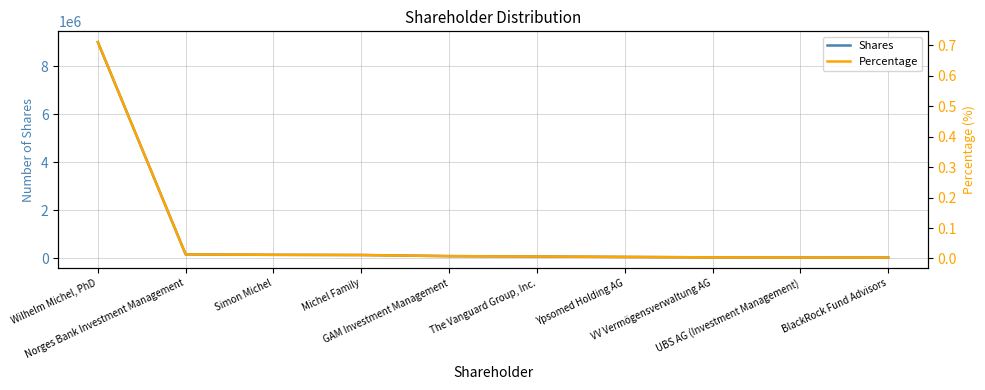

Reading left to right, what are all the values shown in this chart?

Shares: Wilhelm Michel, PhD=8993534.0	Norges Bank Investment Management=168356.0	Simon Michel=150920.0	Michel Family=142959.0	GAM Investment Management=96555.0	The Vanguard Group, Inc.=79890.0	Ypsomed Holding AG=63242.0	VV Vermögensverwaltung AG=45000.0	UBS AG (Investment Management)=37334.0	BlackRock Fund Advisors=37228.0
Percentage: Wilhelm Michel, PhD=0.7	Norges Bank Investment Management=0.0	Simon Michel=0.0	Michel Family=0.0	GAM Investment Management=0.0	The Vanguard Group, Inc.=0.0	Ypsomed Holding AG=0.0	VV Vermögensverwaltung AG=0.0	UBS AG (Investment Management)=0.0	BlackRock Fund Advisors=0.0